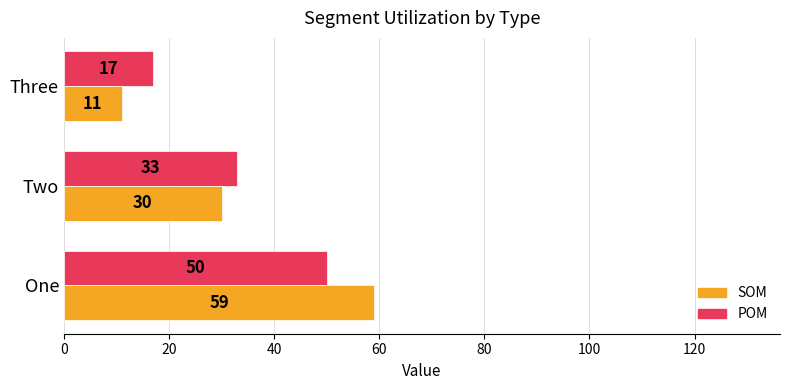

Which label corresponds to the largest value in the chart?

One